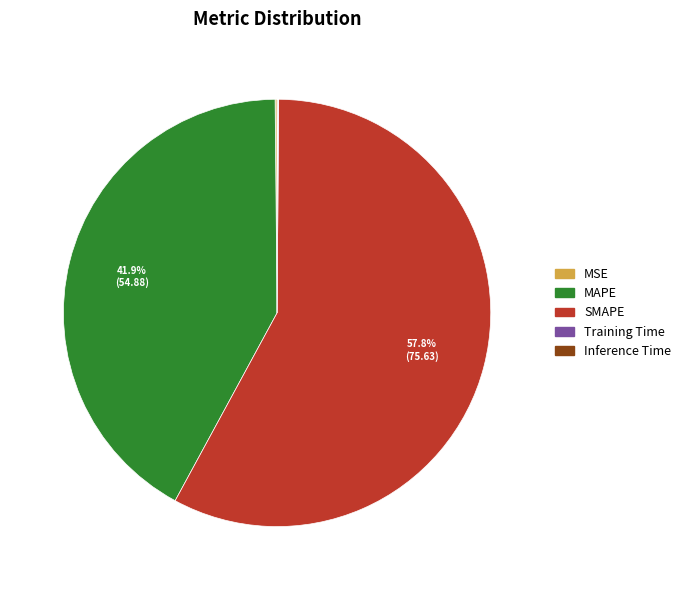

To the nearest percent, what is the difference between the largest and smallest slice percentages?

58%